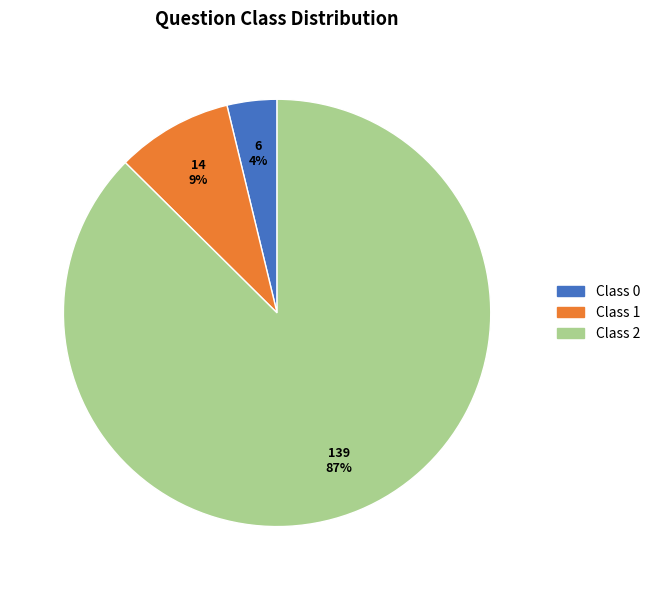

To the nearest percent, what is the average slice percentage?

33%